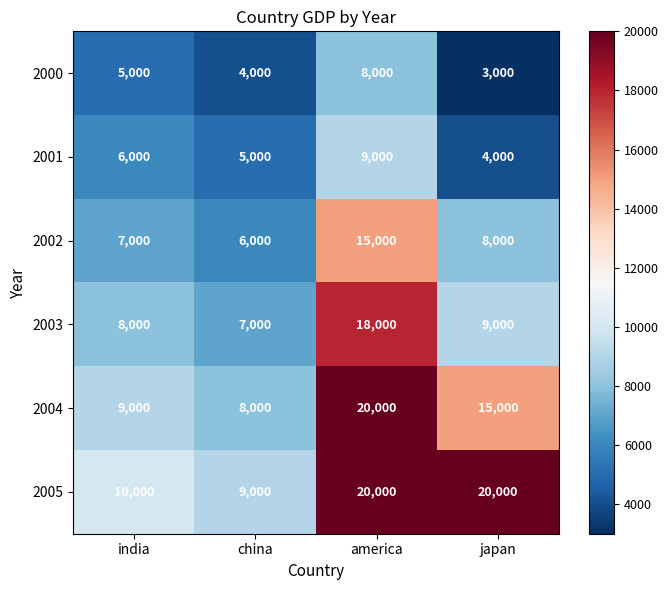

What is the difference between the maximum and minimum values in the 2000 series?

5000